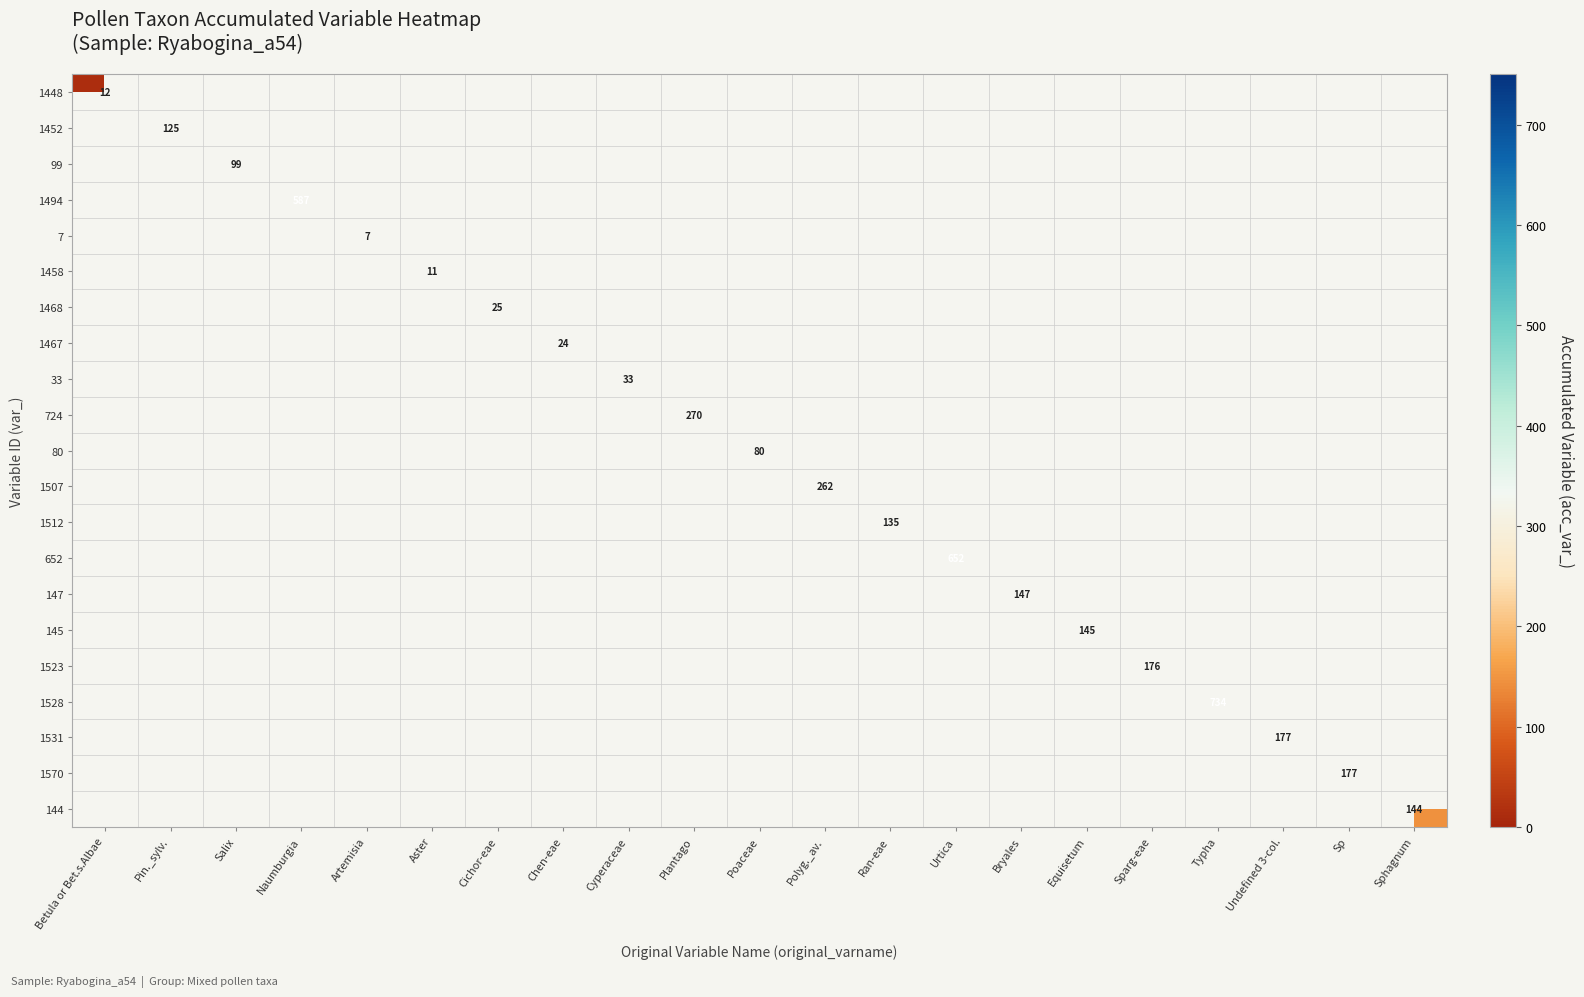

Which has a higher value, Artemisia or Betula or Bet.s.Albae?

Betula or Bet.s.Albae